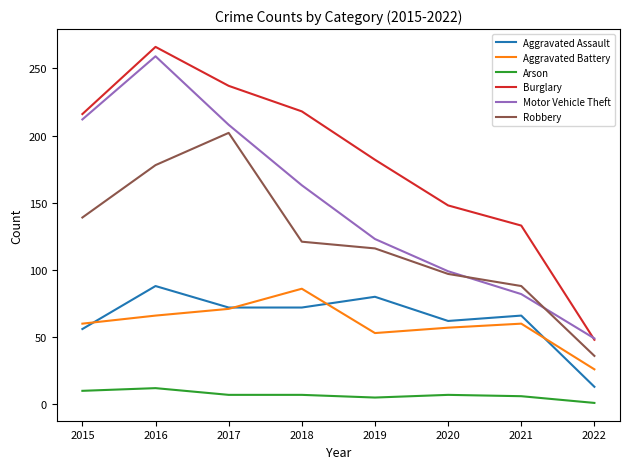

What is the spread (max minus min) of values at 2018?

211